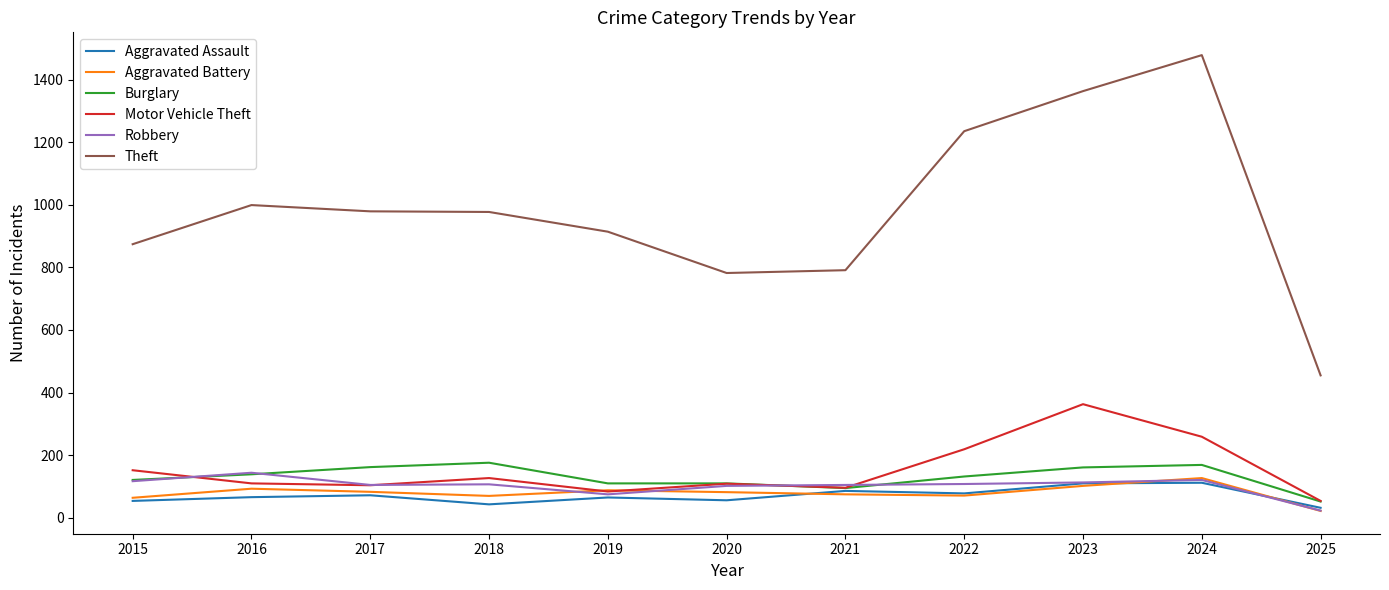

Is it true that Robbery equals 23 at 2025?

True